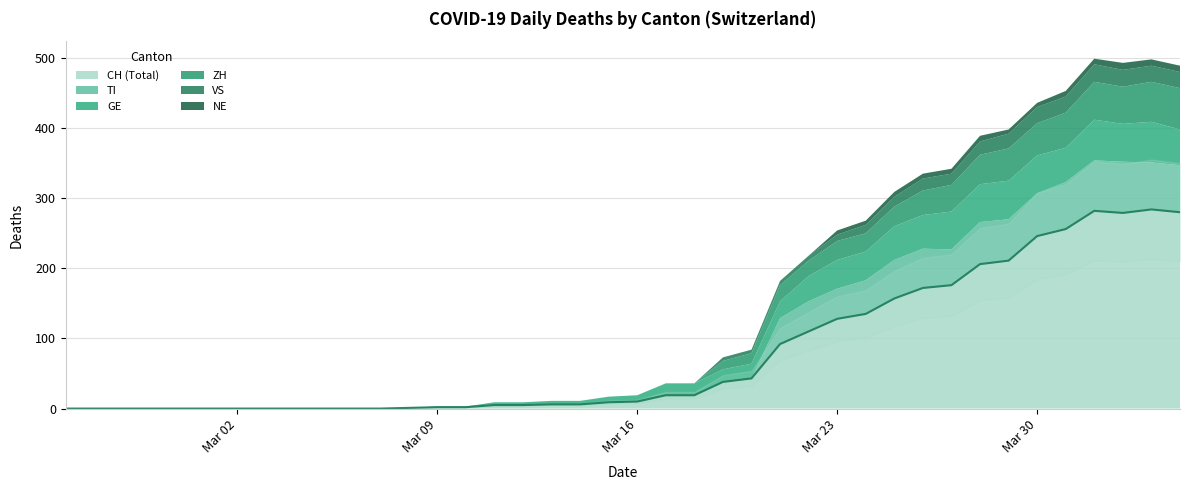

Reading left to right, what are all the values shown in this chart?

GE: 0	0	0	0	0	0	0	0	0	0	0	0	0	1	1	4	4	5	5	8	9	17	17	18	21	24	36	41	41	48	48	54	54	55	54	49	58	54	58	51
VS: 0	0	0	0	0	0	0	0	0	0	0	0	0	0	0	0	0	0	0	0	0	0	0	5	5	6	7	9	12	14	17	16	19	21	23	23	25	24	23	23
ZH: 0	0	0	0	0	0	0	0	0	0	0	0	0	0	0	0	0	0	0	0	0	0	0	12	15	23	22	27	26	28	35	38	42	46	46	50	54	53	57	59
TI: 0	0	0	0	0	0	0	0	0	0	0	0	0	0	0	0	0	0	0	0	0	0	0	0	0	37	43	43	48	55	56	51	60	59	61	67	72	73	67	67
NE: 0	0	0	0	0	0	0	0	0	0	0	0	0	0	0	0	0	0	0	0	0	0	0	0	0	0	0	6	6	7	7	7	8	6	6	8	8	10	9	9
CH: 0	0	0	0	0	0	0	0	0	0	0	0	1	2	2	5	5	6	6	9	10	19	19	38	43	92	110	128	135	157	172	176	206	211	246	256	282	279	284	280